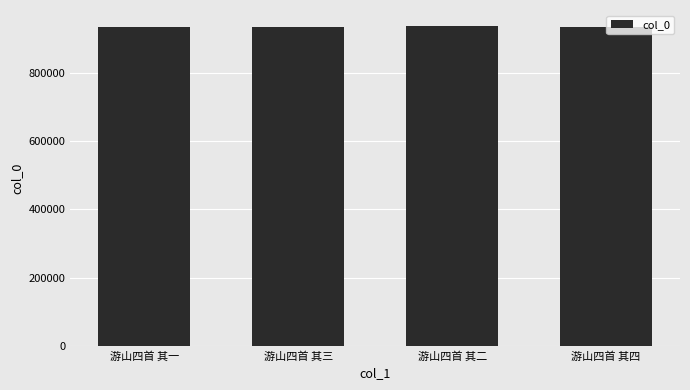

What is the difference between the values at 游山四首 其二 and 游山四首 其四?

2717